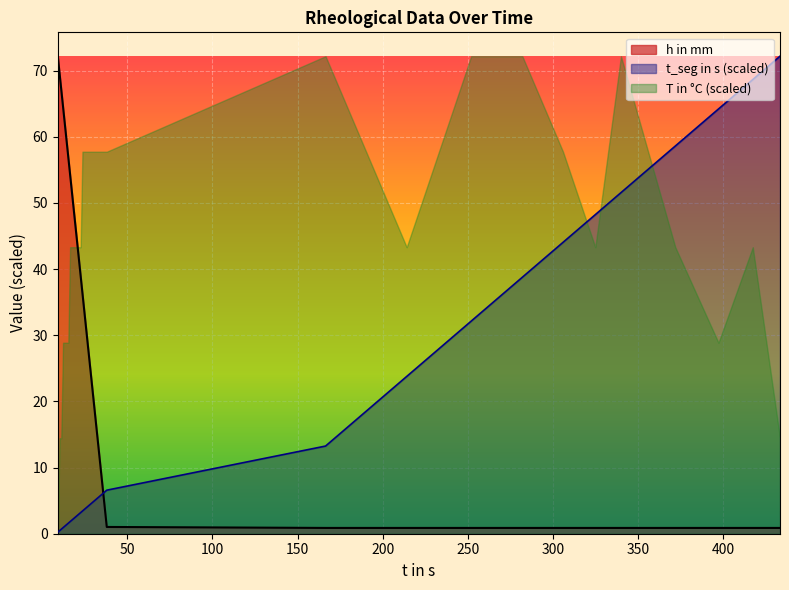

Which series has the largest total across all categories?

T in °C (scaled)